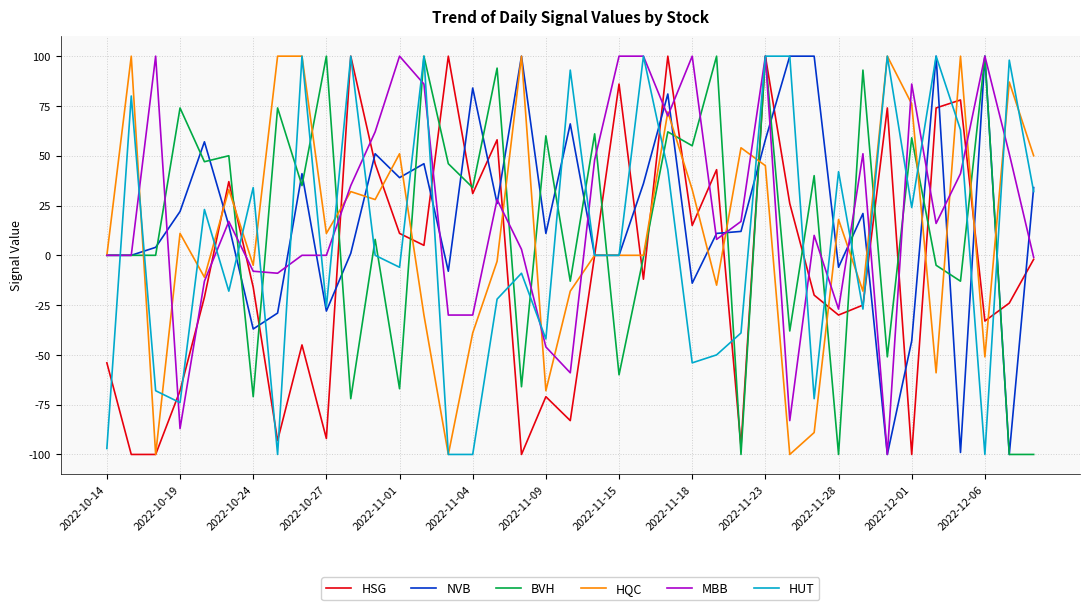

What is the highest value of the BVH series?

100